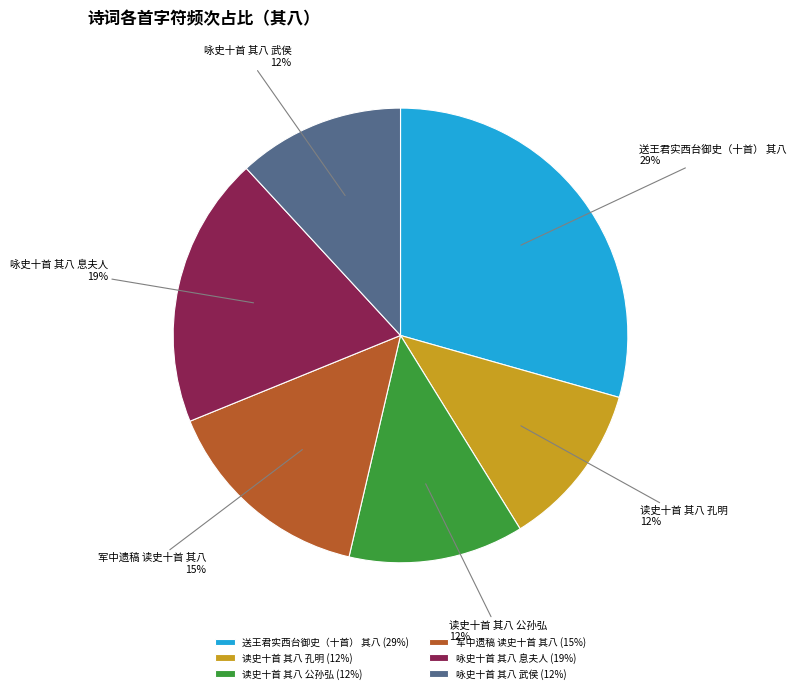

Between 军中遗稿 读史十首 其八 and 送王君实西台御史（十首） 其八, which is larger?

送王君实西台御史（十首） 其八